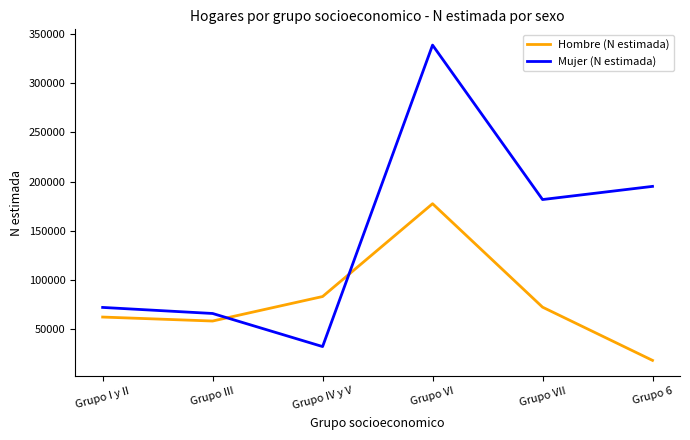

How many lines are shown in the chart?

2